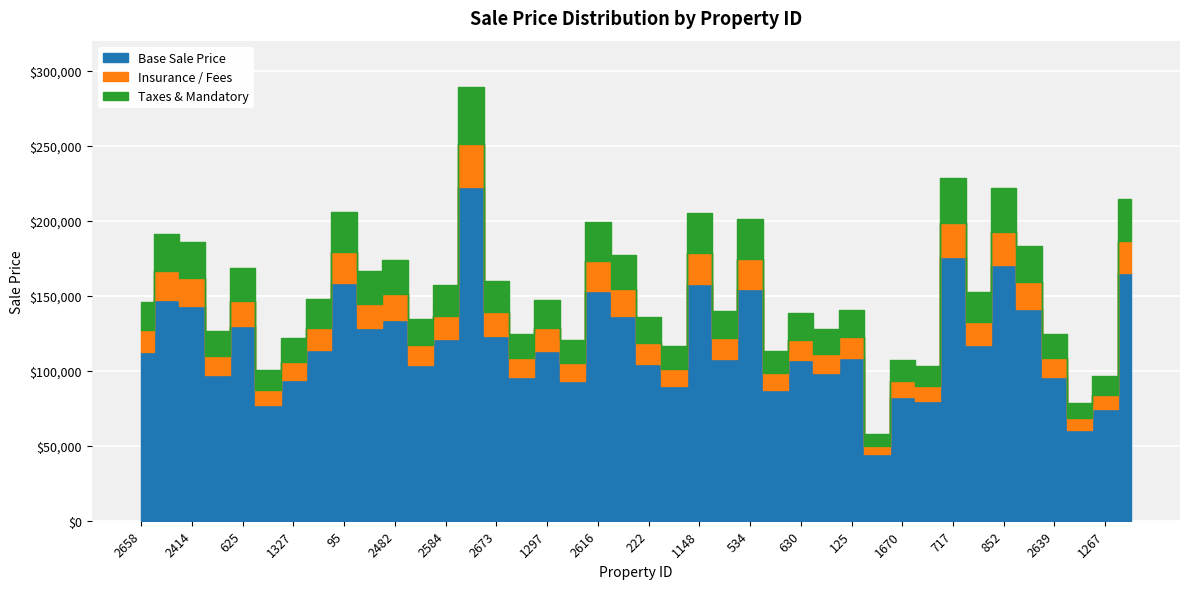

Rank the categories by value from lowest to highest.

1904, 2071, 1267, 333, 756, 1670, 1452, 557, 790, 1327, 2089, 2639, 1989, 2648, 1364, 222, 630, 2766, 125, 2658, 1297, 858, 1032, 2584, 2673, 1568, 625, 2482, 720, 1731, 2414, 2718, 2616, 534, 1148, 95, 1851, 852, 717, 818